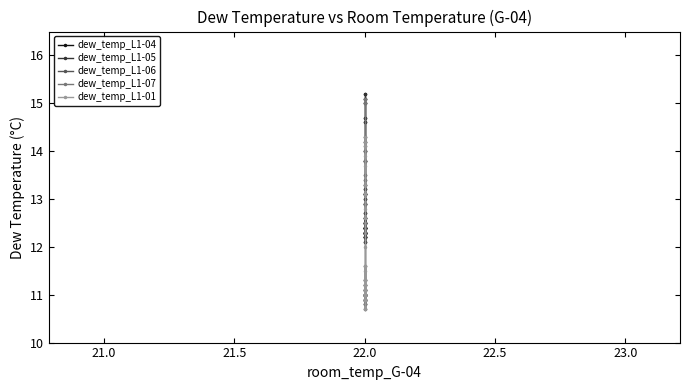

How many series are shown in this chart?

5